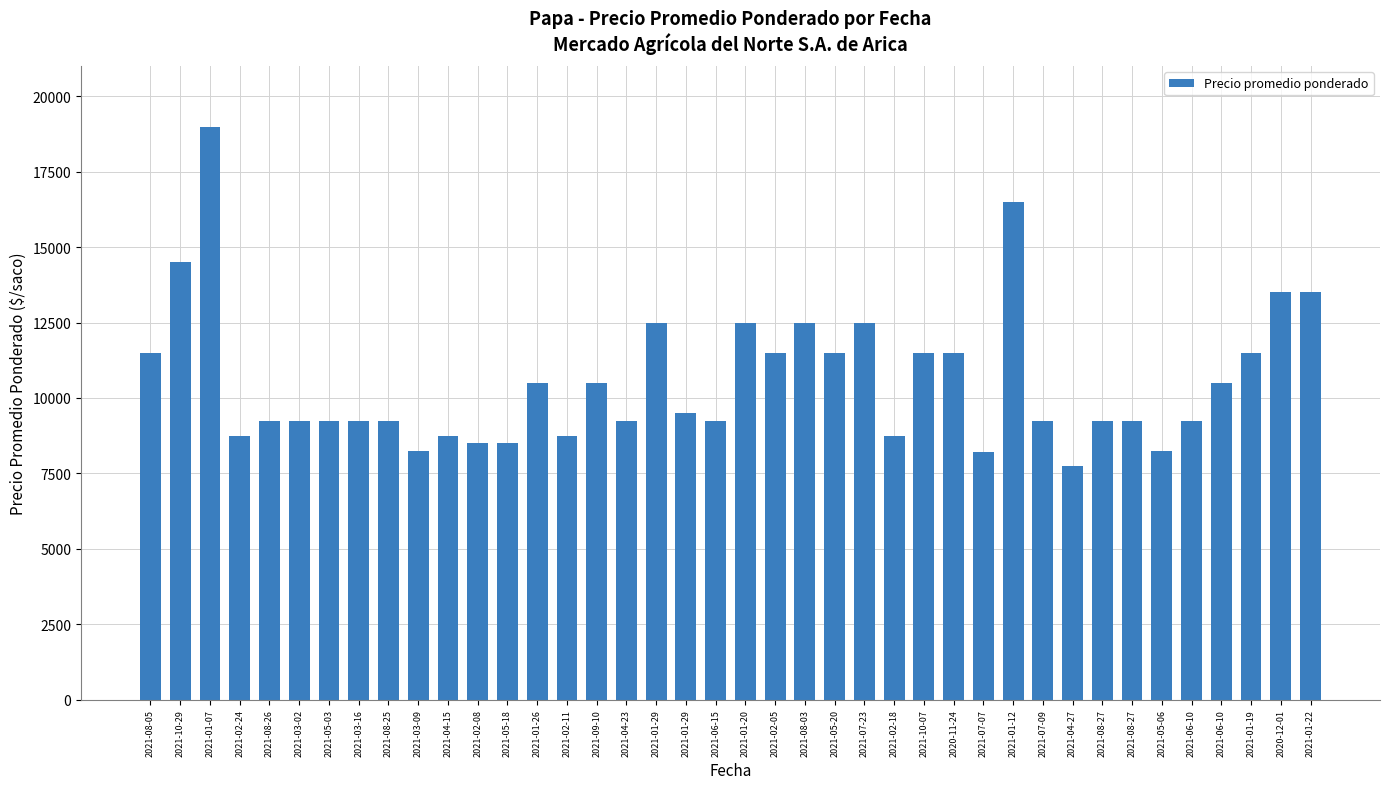

Which label corresponds to the smallest value in the chart?

2021-04-27